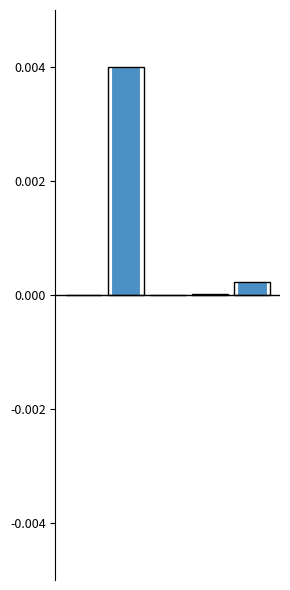

The chart shows a value of 0.0 at 1. True or false?

True